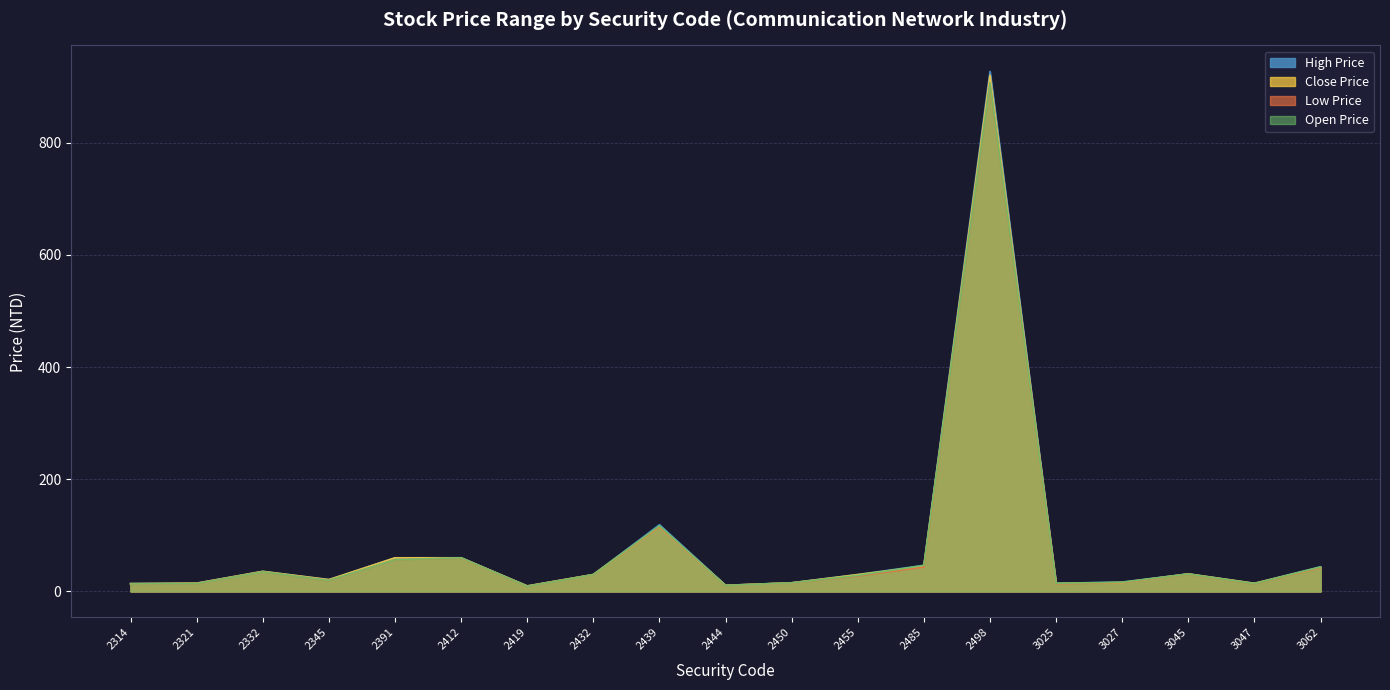

What is the spread (max minus min) of values at 3027?

0.9